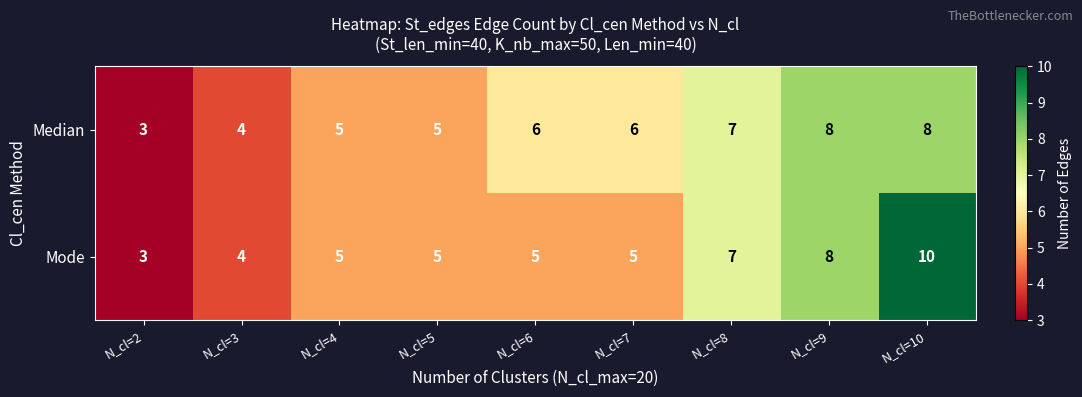

What is the smallest value displayed?

3